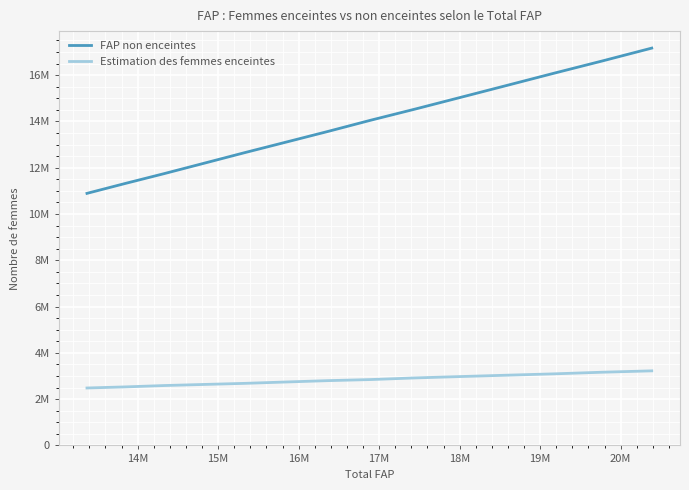

What are all the series names shown in the legend?

FAP non enceintes, Estimation des femmes enceintes